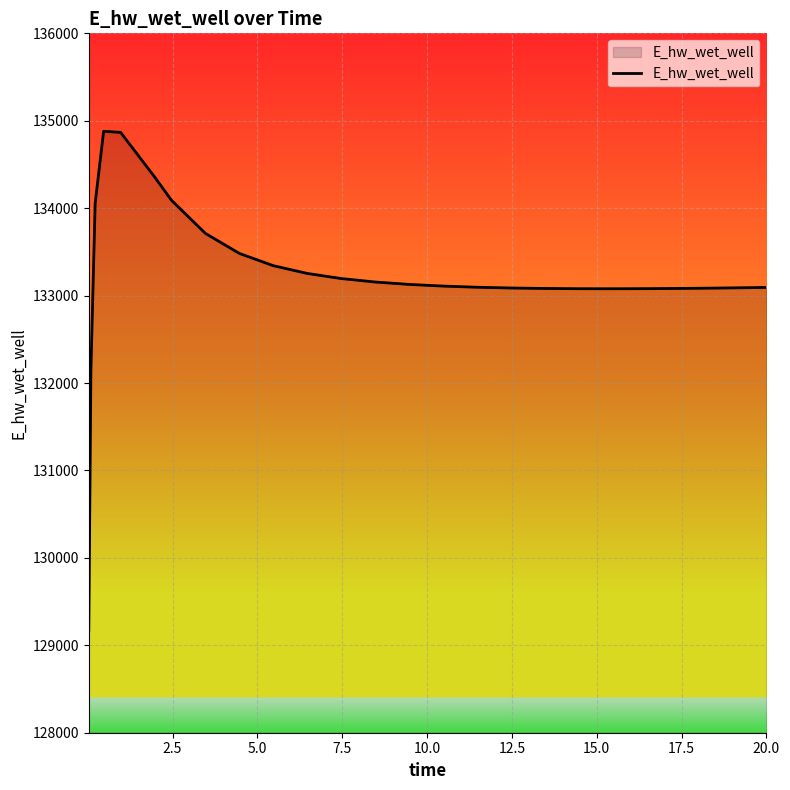

What is the difference between the maximum and minimum values?

5715.9